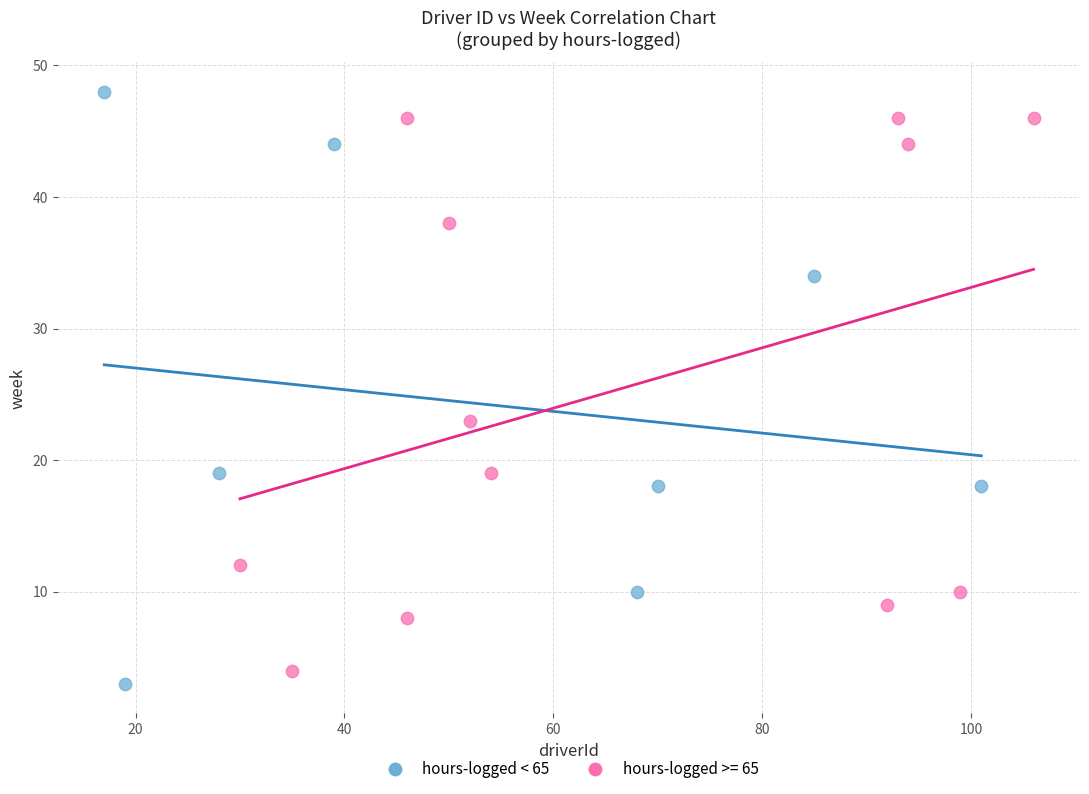

Which series contains the highest Y value?

hours-logged < 65